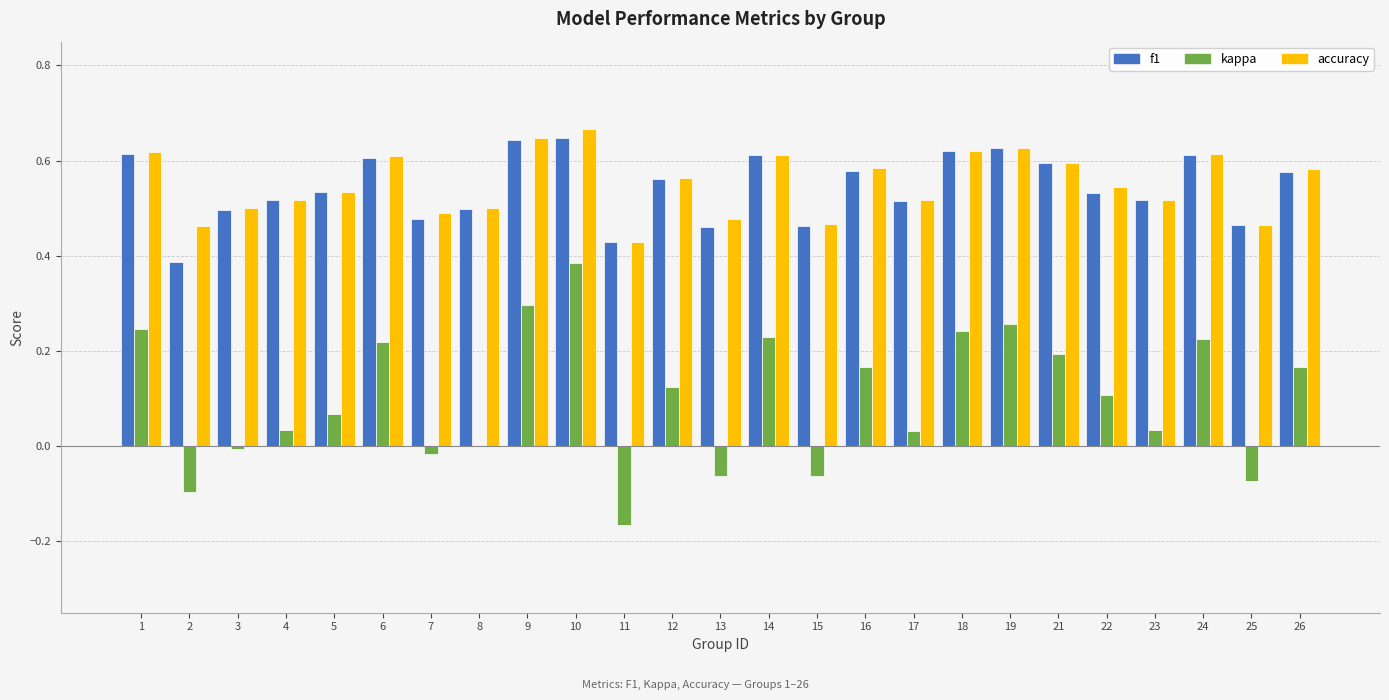

What is the sum of the accuracy values at 12 and 25?

1.0